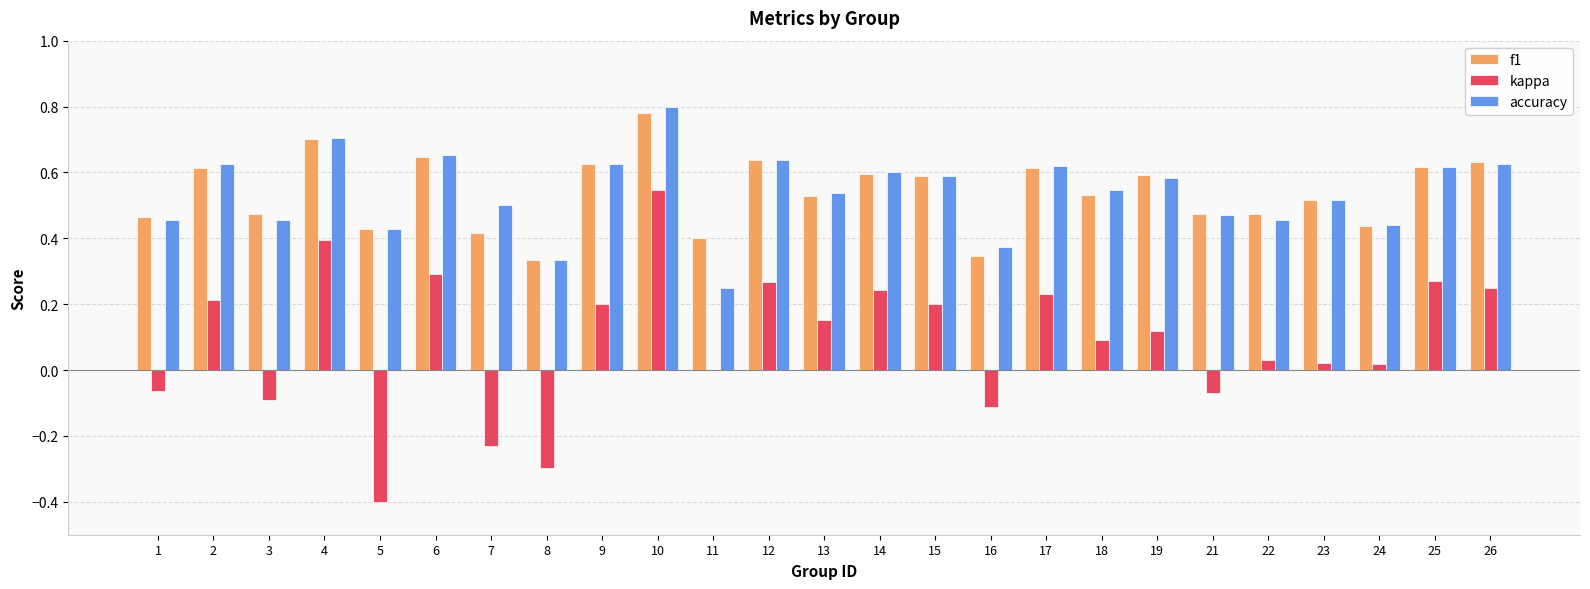

Count the number of categories in the chart.

25